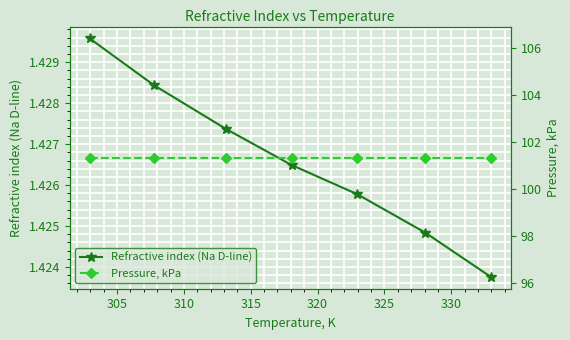

How many lines are shown in the chart?

2